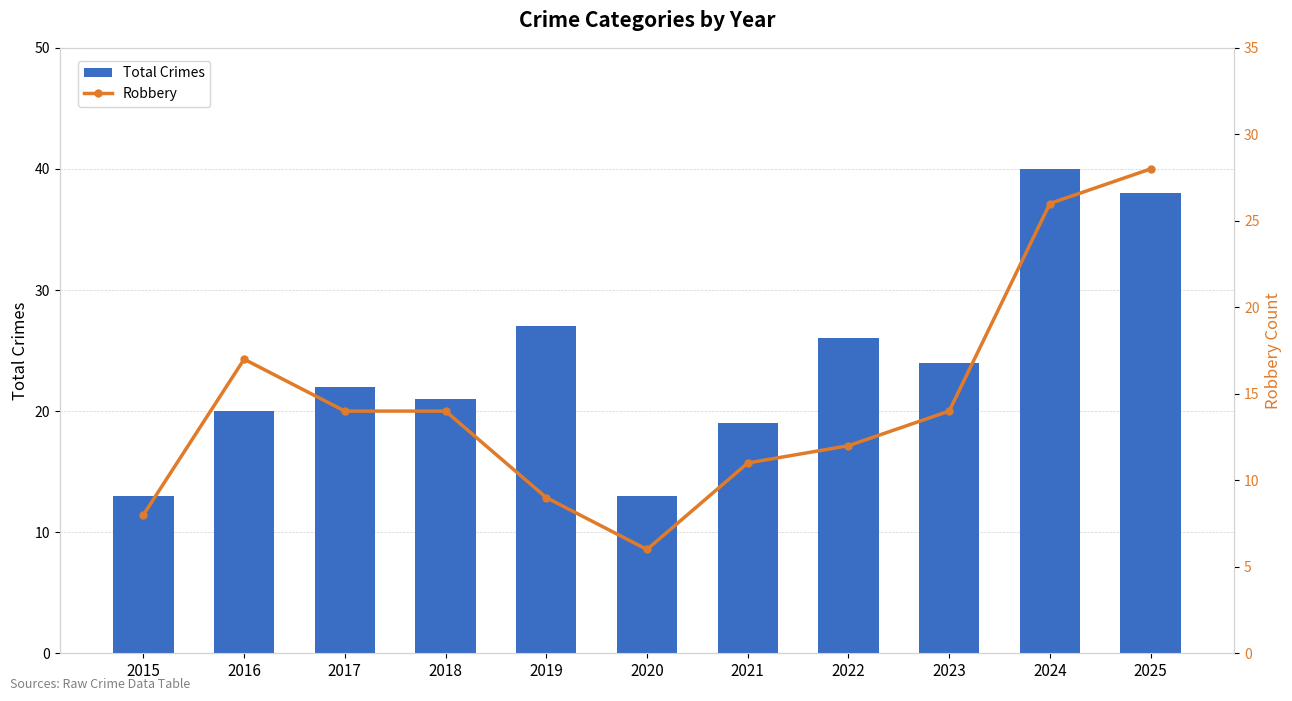

Between 2024 and 2023, which is larger?

2024